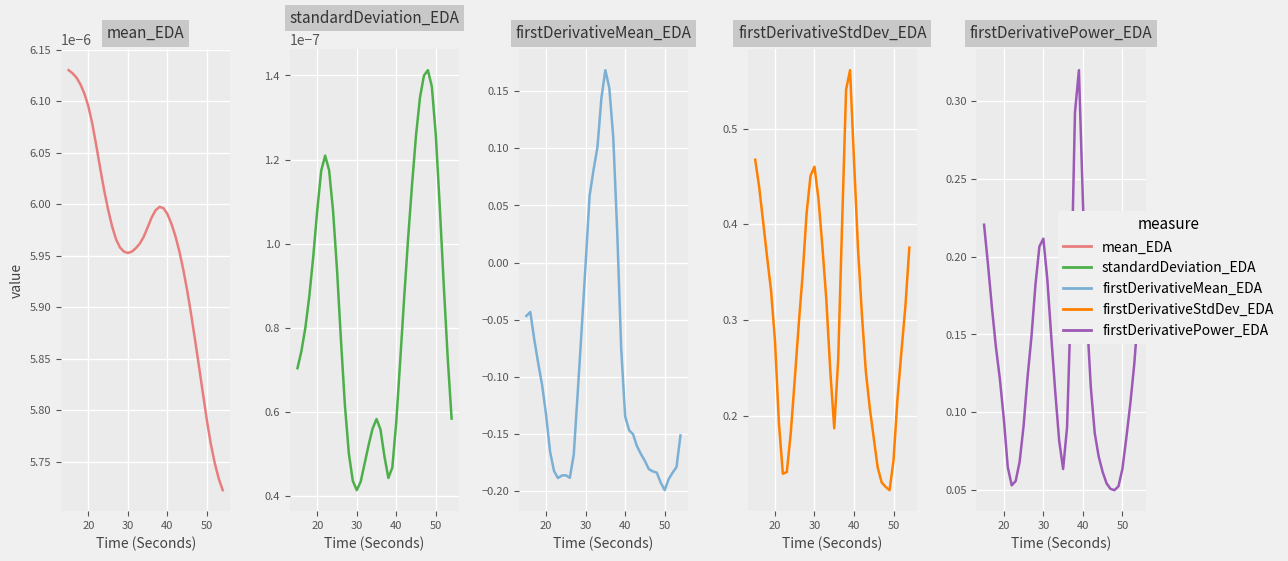

At how many categories does at least one series exceed 0?

40